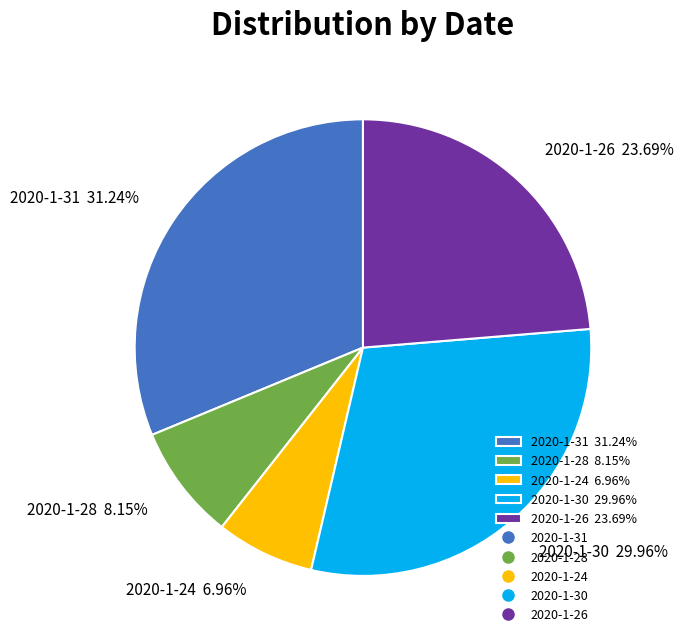

Combined, what portion of the pie is 2020-1-31 and 2020-1-24?

38.2%